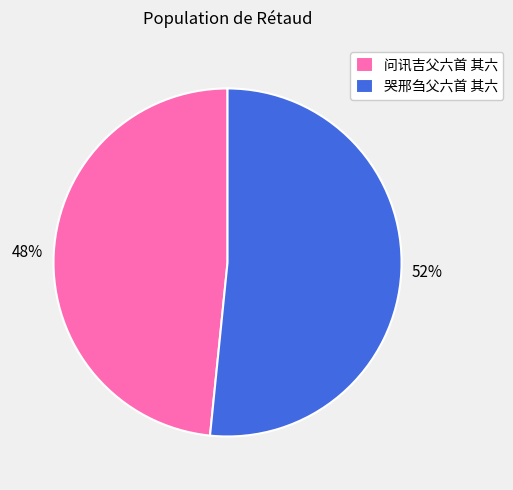

To the nearest percent, what is the combined percentage of 哭邢刍父六首 其六 and 问讯吉父六首 其六?

100%